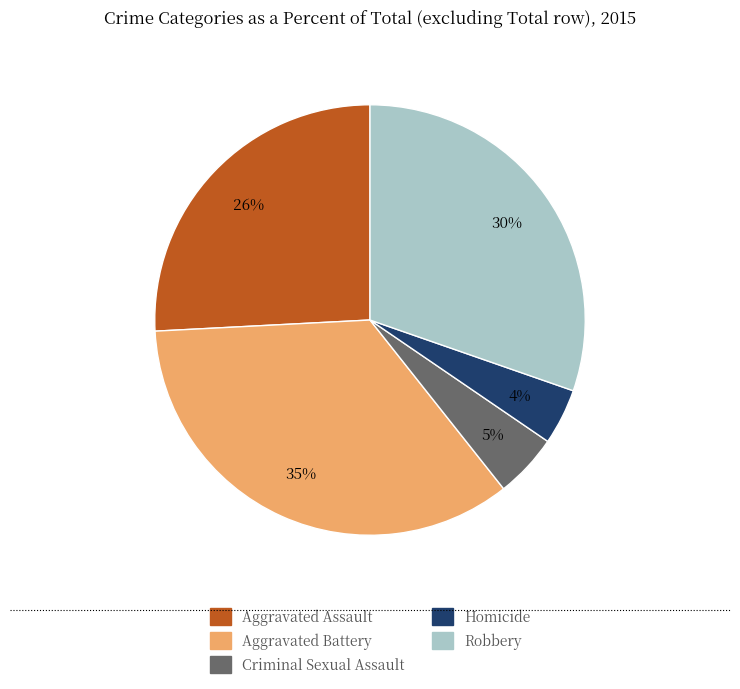

Is it true that Aggravated Assault is 26% of the pie?

True